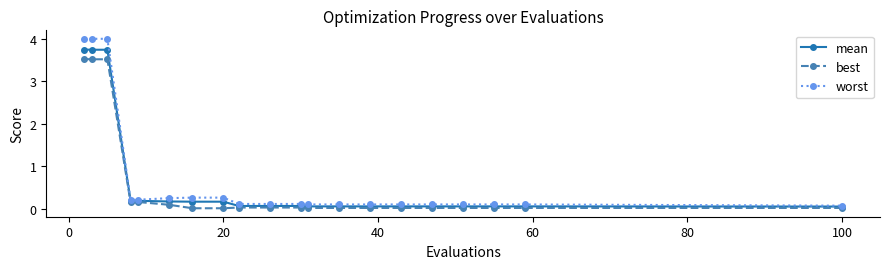

Rank the series by their maximum value, from lowest to highest.

best, mean, worst